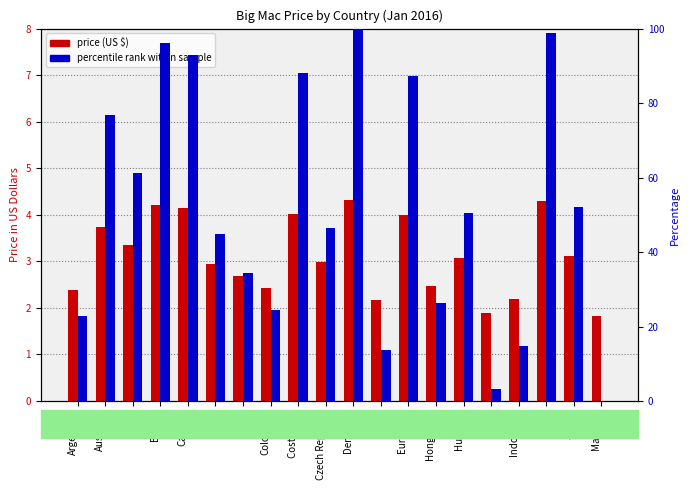

What value does the price (US $) series have at China?

2.7